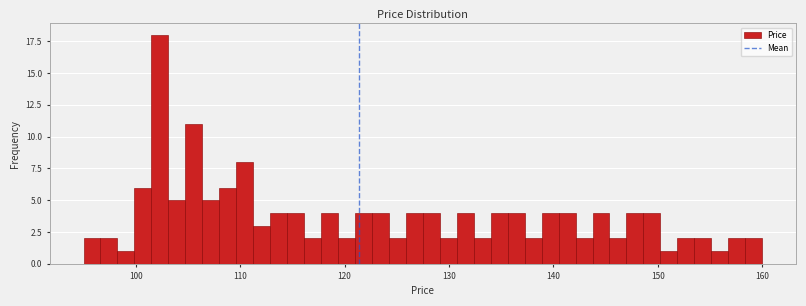

Read against the x-axis, roughly where is the centre of the tallest bar?

102